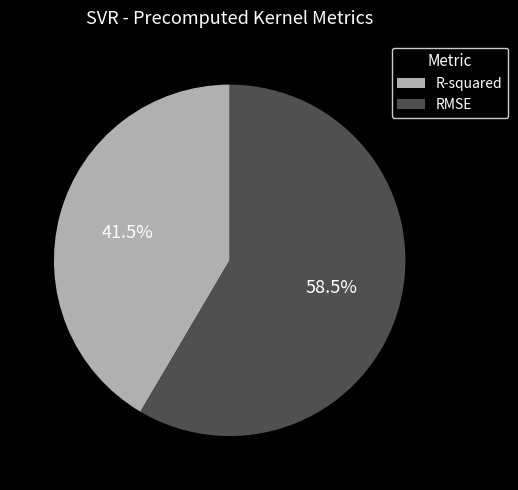

To the nearest percent, what is the combined percentage of RMSE and R-squared?

100%